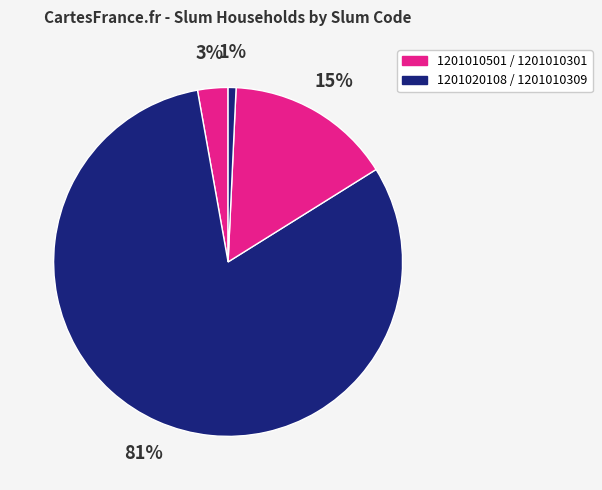

How many segments does this pie chart have?

4